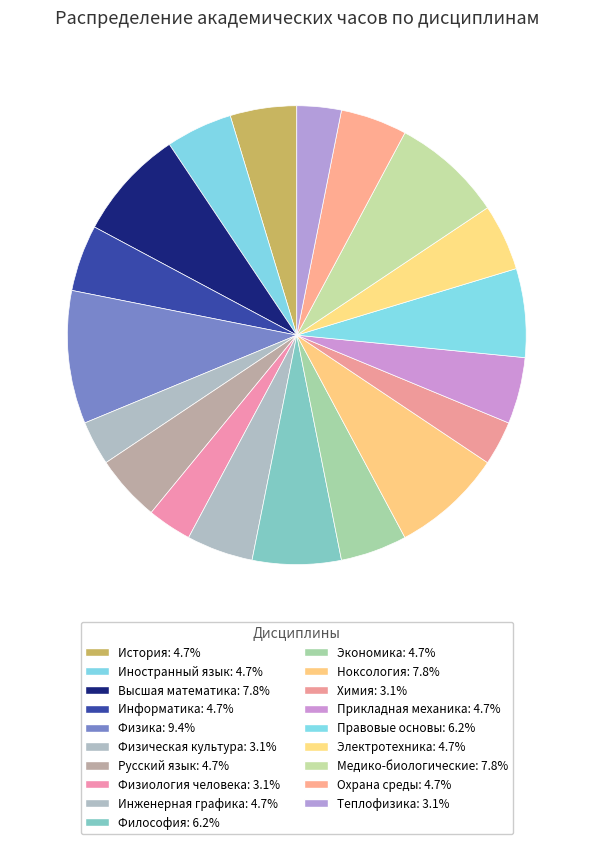

Does Ноксология account for over 50% of the chart?

No